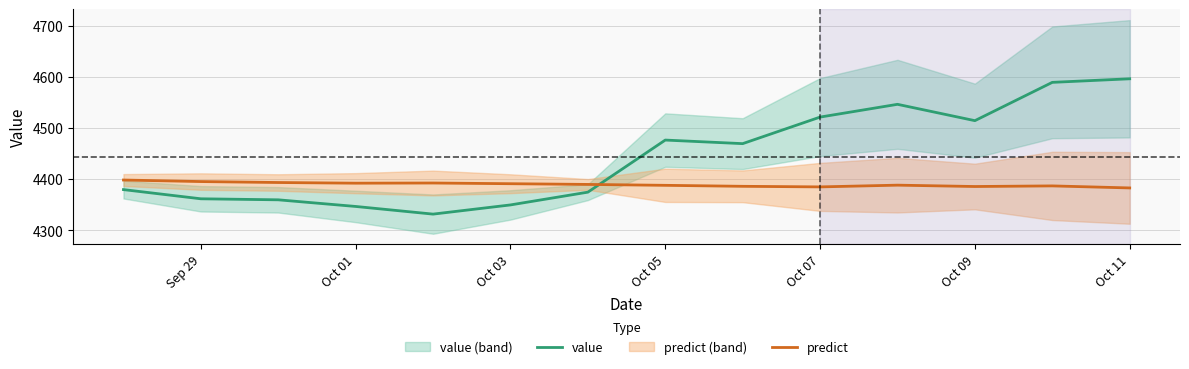

What is the lowest value of the predict series?

4383.3